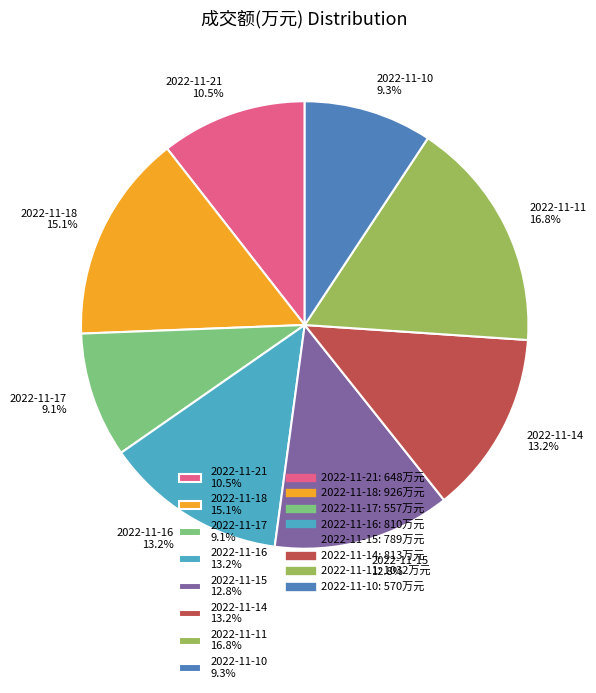

What is the total percentage of 2022-11-21 and 2022-11-11?

27.3%